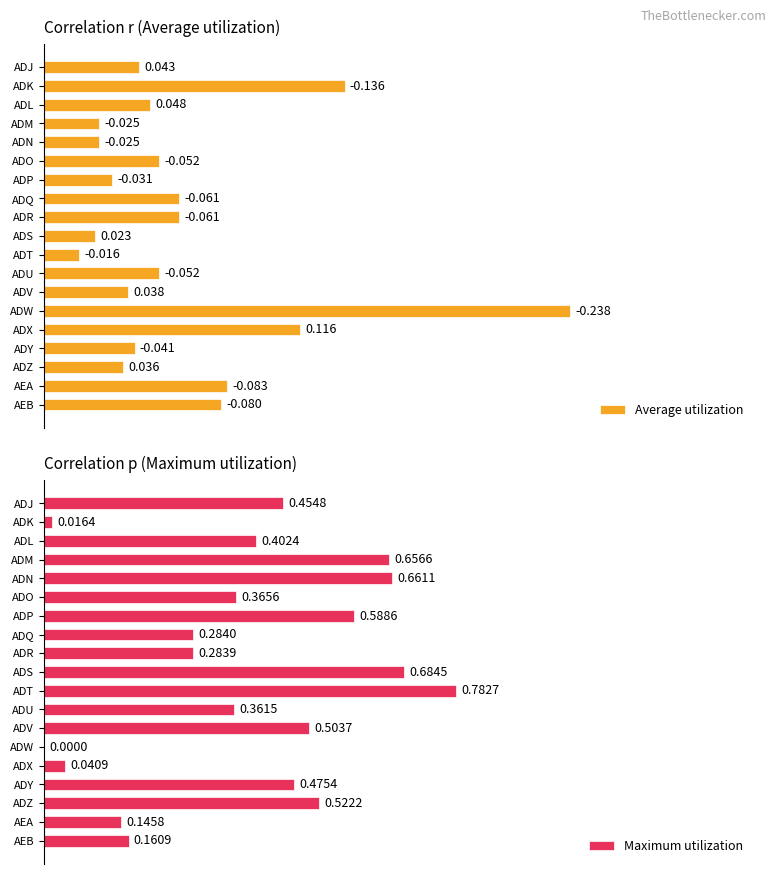

Which category has the highest value in the Maximum utilization series?

ADT